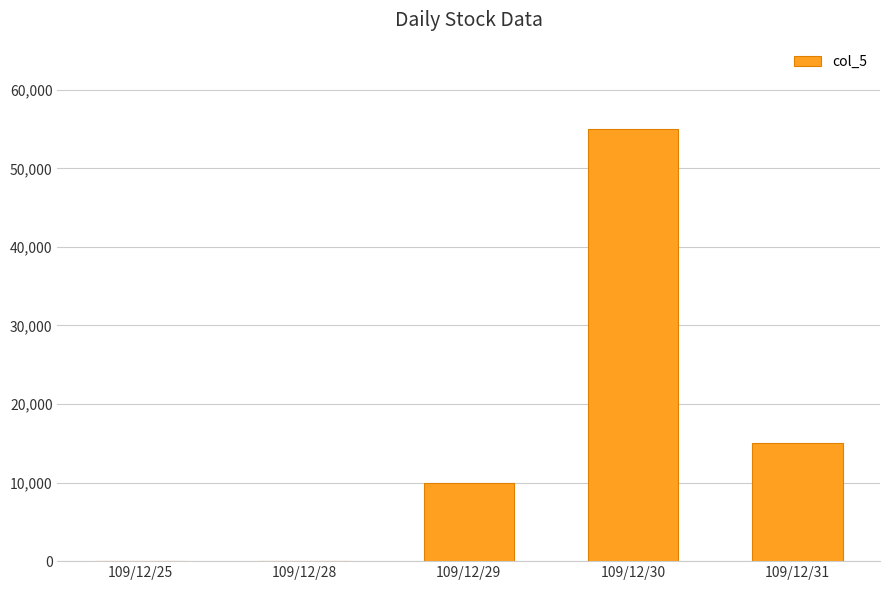

The chart shows a value of 0 at 109/12/25. True or false?

True